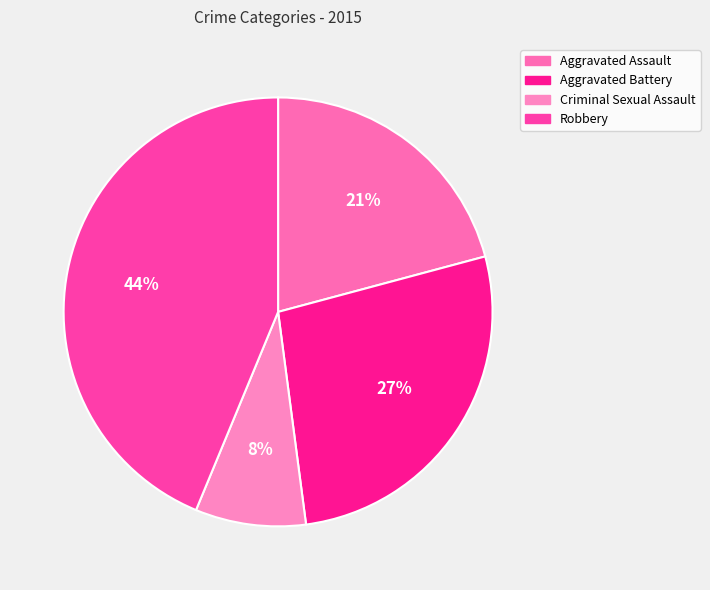

Is there a majority slice in this chart?

No